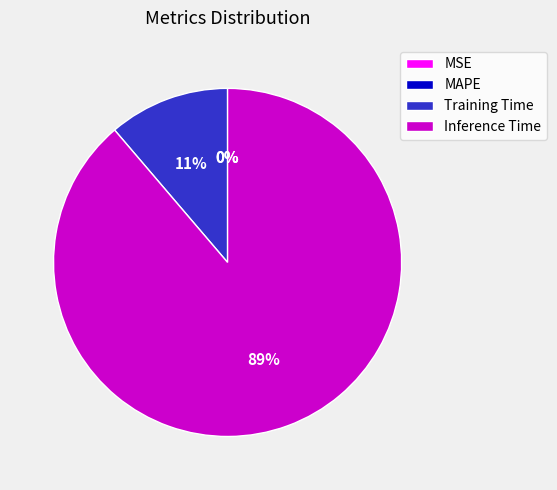

Does any single category account for the majority?

Yes